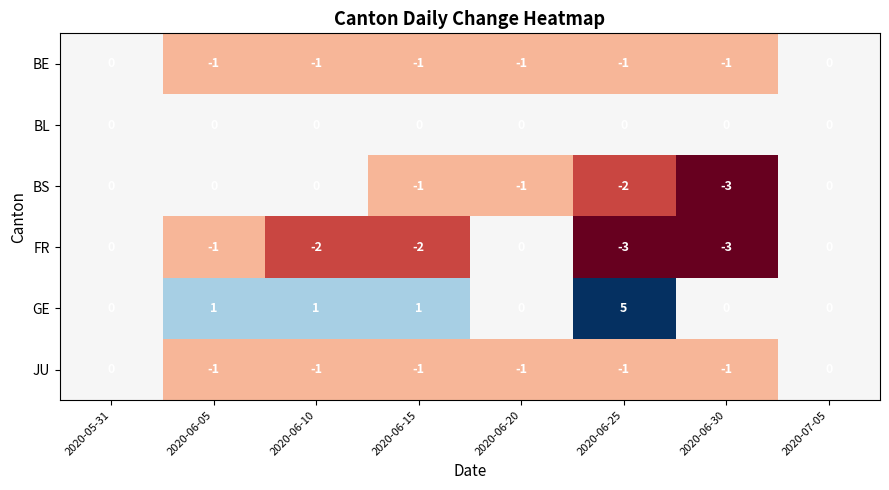

What is the smallest value displayed?

-3